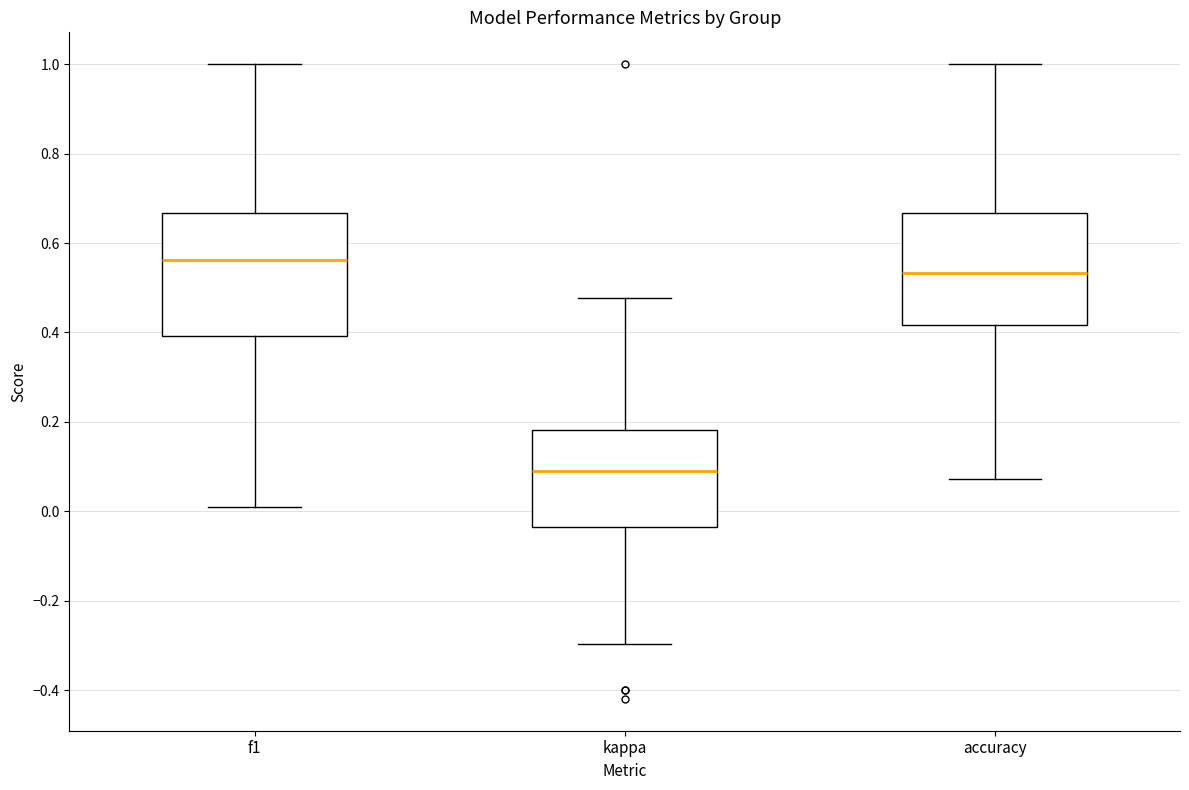

Reading left to right, read every box against the y-axis: the position of its median line, the range the box covers, and the ends of its whiskers. The values are not printed on the chart, so give them approximately, as read against the axis.

f1: median 0.56, box 0.40 to 0.66, whiskers 0.00 to 1.00
kappa: median 0.10, box -0.04 to 0.18, whiskers -0.30 to 0.48
accuracy: median 0.54, box 0.42 to 0.66, whiskers 0.08 to 1.00